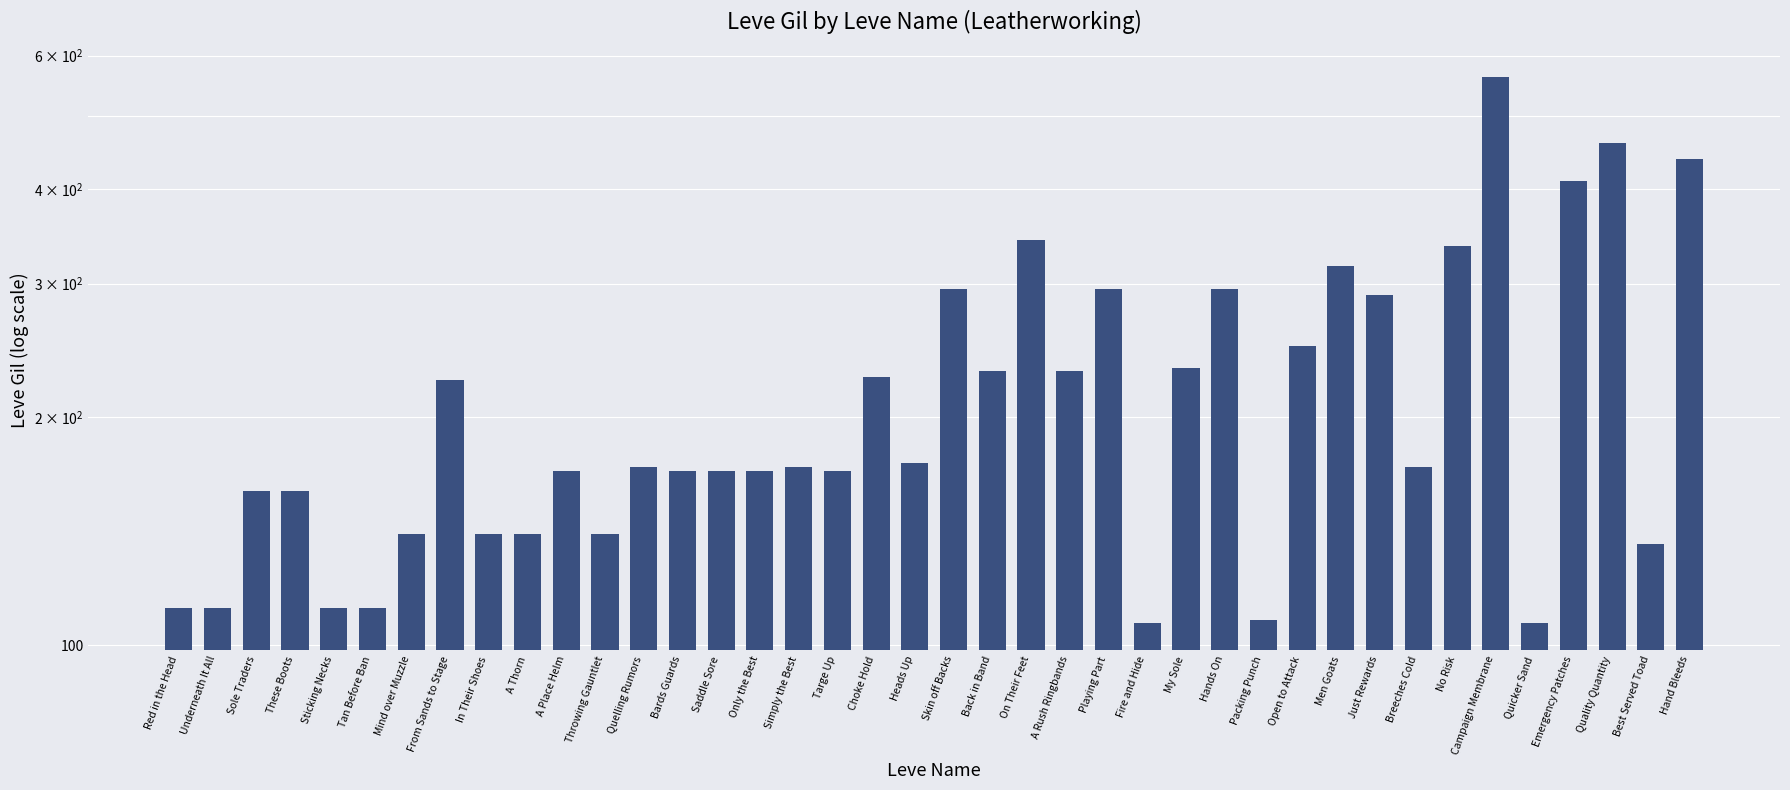

Between Sole Traders and Red in the Head, which is larger?

Sole Traders